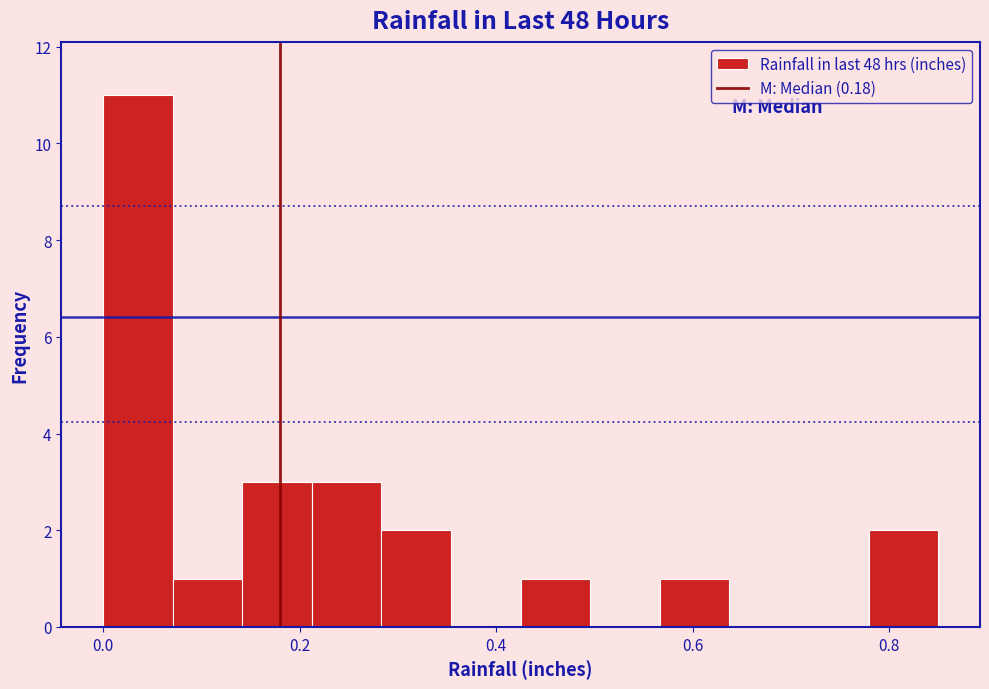

Read against the x-axis, roughly where is the centre of the tallest bar?

0.04